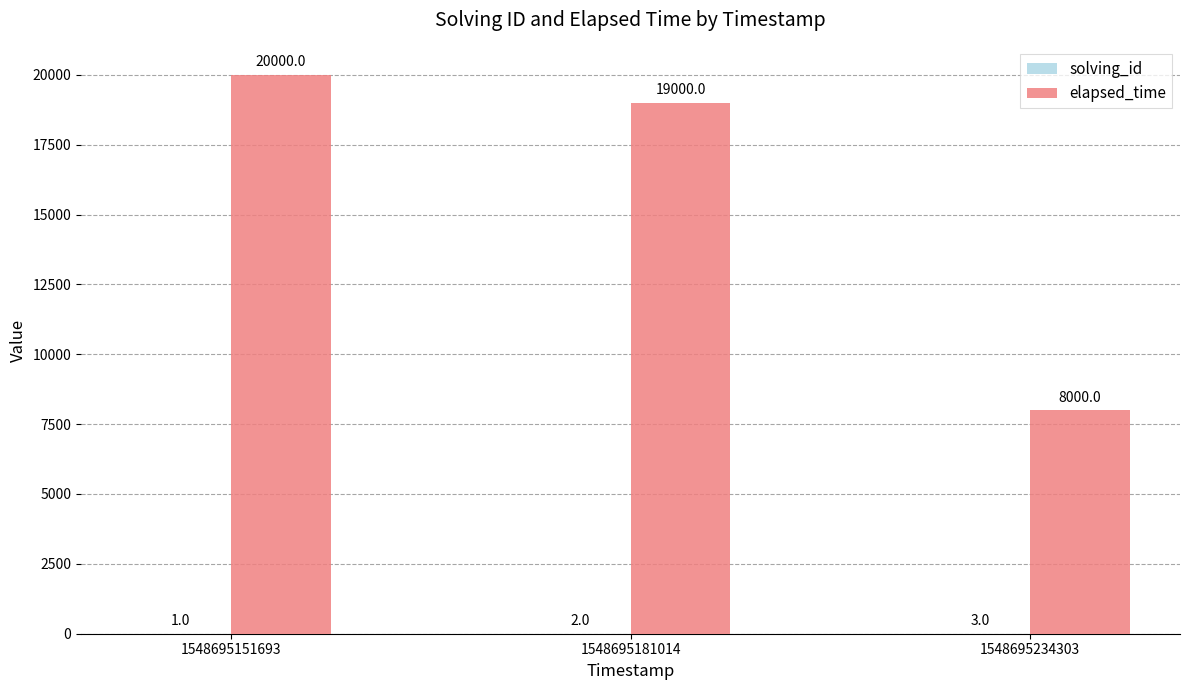

True or false: elapsed_time has a value of 20000 at 1548695151693.

True